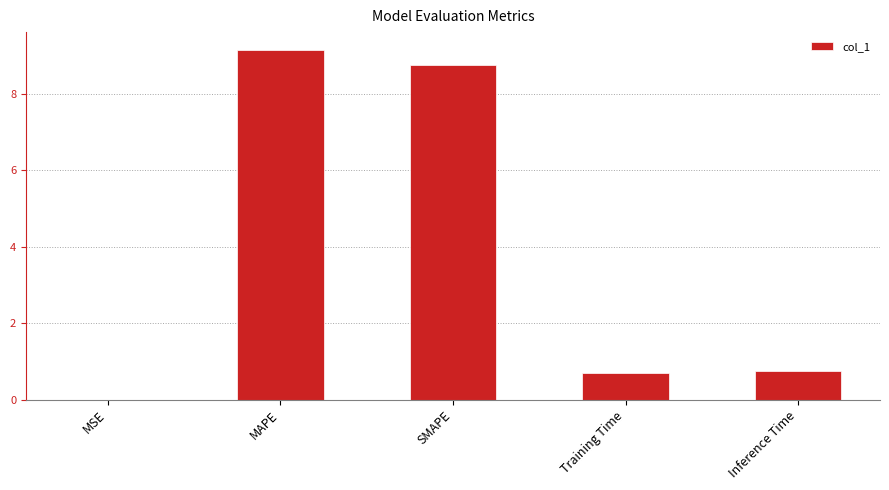

True or false: the data shows 0.0 at MSE.

True